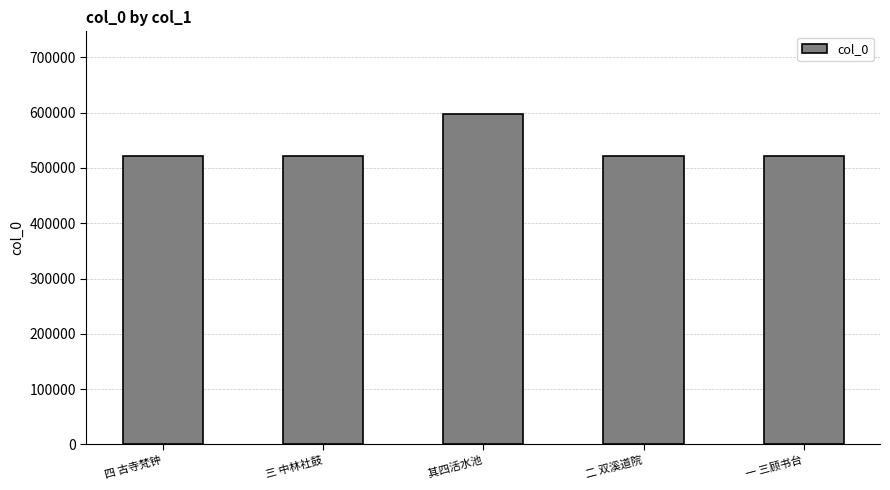

What is the smallest value displayed?

521432